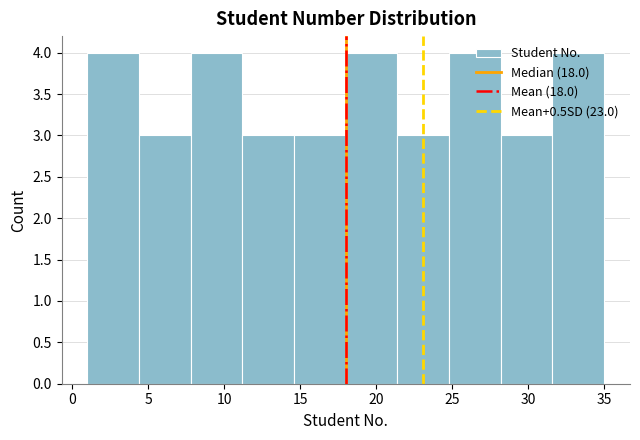

Reading left to right, transcribe this chart: for each bar, give the range it covers on the x-axis and its height. Neither the bar edges nor the heights are printed on the chart, so give them approximately, as read against the axes.

1.0 to 4.4: 4
4.4 to 7.8: 3
7.8 to 11.2: 4
11.2 to 14.6: 3
14.6 to 18.0: 3
18.0 to 21.4: 4
21.4 to 24.8: 3
24.8 to 28.2: 4
28.2 to 31.6: 3
31.6 to 35.0: 4